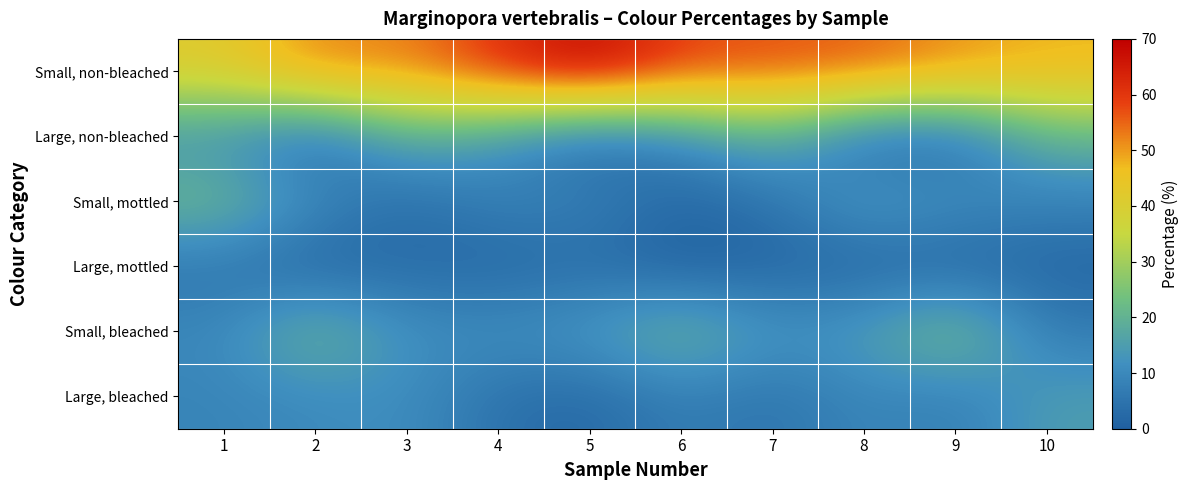

Which series has the largest total across all categories?

Small, non-bleached